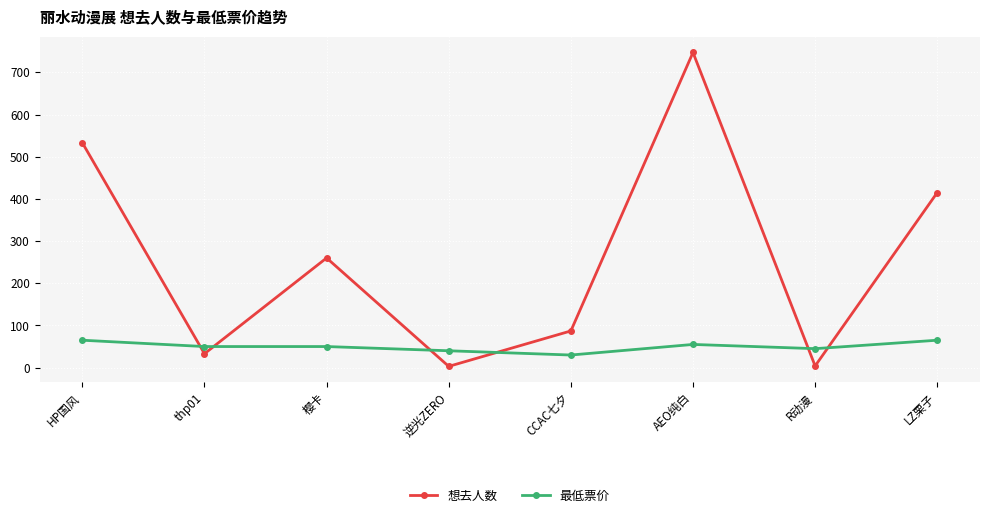

Where do 想去人数 and 最低票价 first cross each other?

HP国风 and thp01